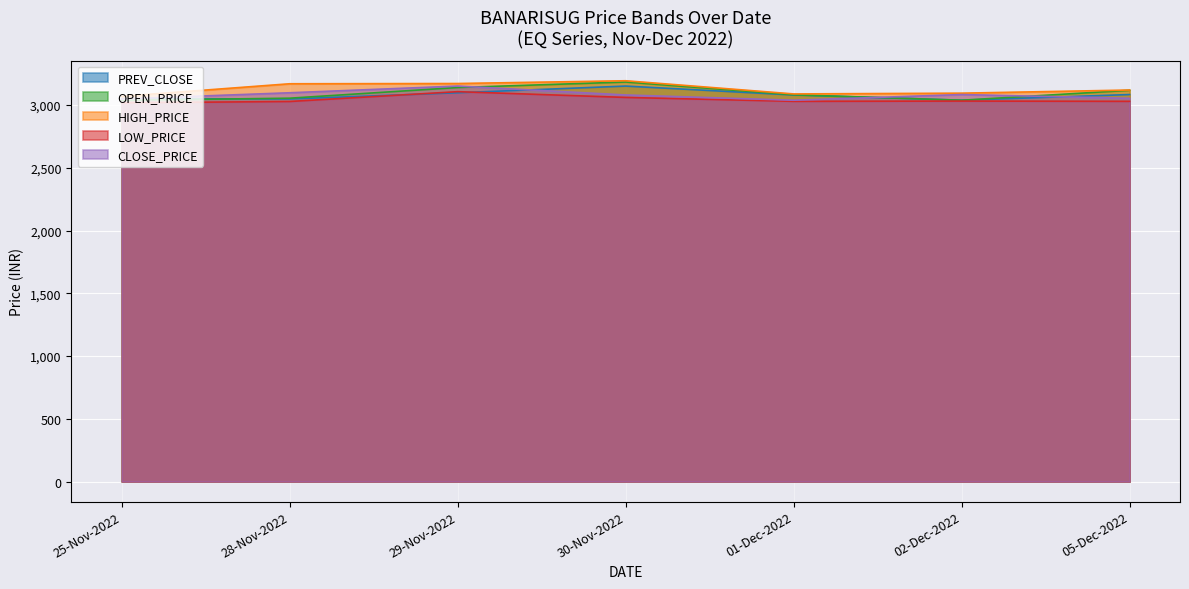

Reading left to right, what are all the values shown in this chart?

PREV_CLOSE: 3051.6	3048.8	3098.2	3151.6	3080.7	3038.8	3084.1
OPEN_PRICE: 3038.0	3055.0	3140.0	3184.0	3082.3	3038.8	3118.0
HIGH_PRICE: 3070.0	3170.0	3172.0	3194.0	3089.0	3095.0	3120.0
LOW_PRICE: 3018.1	3028.8	3107.0	3061.2	3030.0	3032.1	3030.1
CLOSE_PRICE: 3048.8	3098.2	3151.6	3080.7	3038.8	3084.1	3053.9